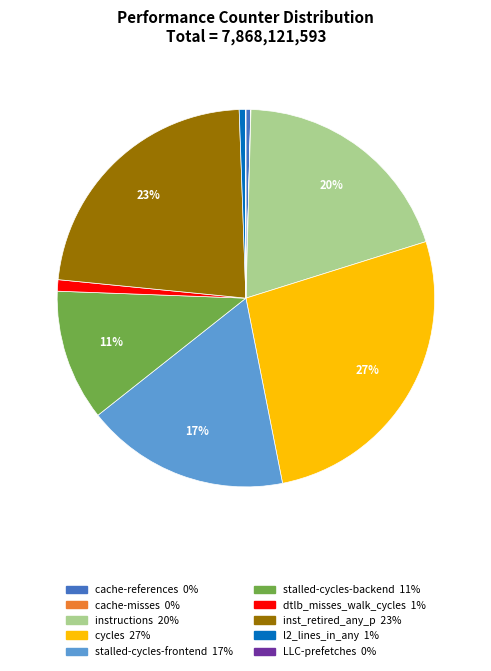

To the nearest percent, what is the average slice percentage?

10%